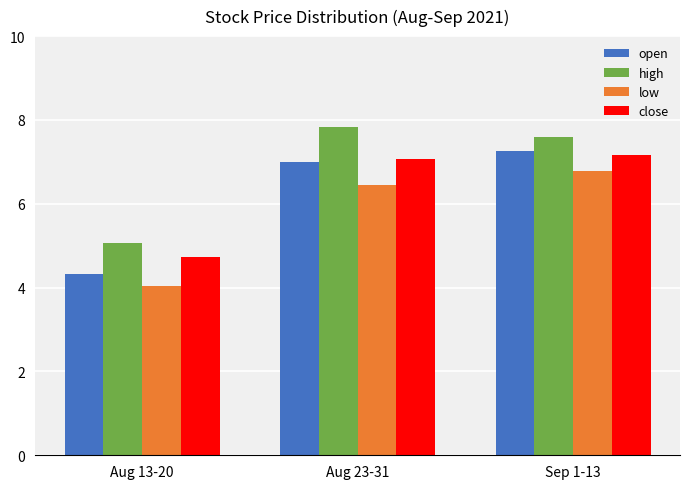

What is the minimum value shown in the chart?

4.0